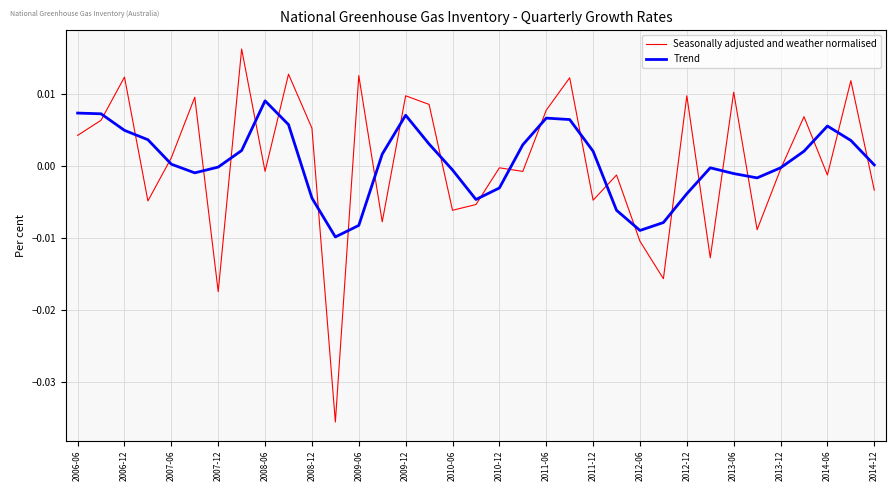

Which series has the widest spread of values?

Seasonally adjusted and weather normalised